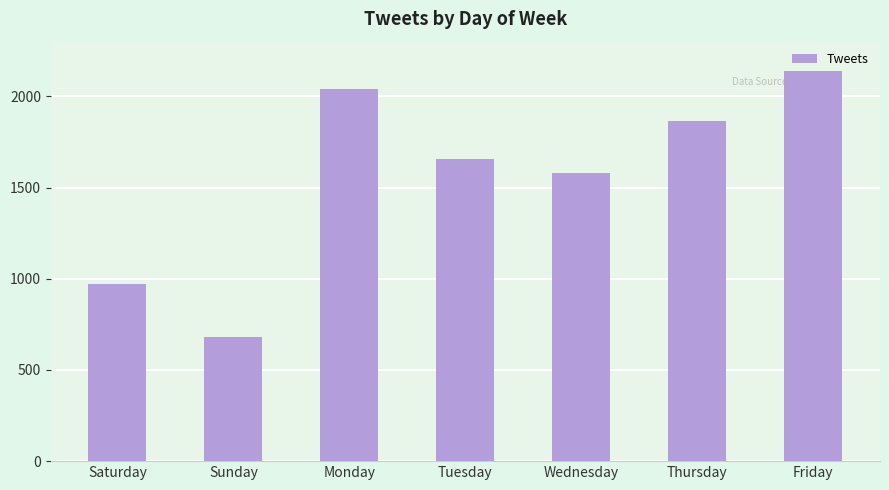

What is the label of the 1st bar from the right?

Friday